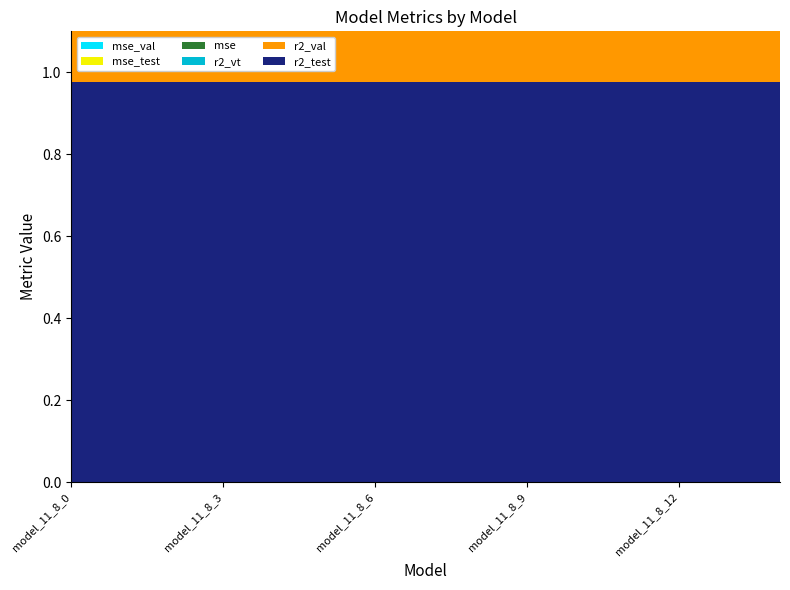

Reading left to right, what are all the values shown in this chart?

r2_test: model_11_8_0=1.0	model_11_8_1=1.0	model_11_8_2=1.0	model_11_8_3=1.0	model_11_8_4=1.0	model_11_8_5=1.0	model_11_8_6=1.0	model_11_8_7=1.0	model_11_8_8=1.0	model_11_8_9=1.0	model_11_8_10=1.0	model_11_8_11=1.0	model_11_8_12=1.0	model_11_8_13=1.0	model_11_8_14=1.0
r2_val: model_11_8_0=0.9	model_11_8_1=0.9	model_11_8_2=0.9	model_11_8_3=0.9	model_11_8_4=0.9	model_11_8_5=0.9	model_11_8_6=0.9	model_11_8_7=0.9	model_11_8_8=0.9	model_11_8_9=0.9	model_11_8_10=0.9	model_11_8_11=0.9	model_11_8_12=0.9	model_11_8_13=0.9	model_11_8_14=0.9
r2_vt: model_11_8_0=1.0	model_11_8_1=1.0	model_11_8_2=1.0	model_11_8_3=1.0	model_11_8_4=1.0	model_11_8_5=1.0	model_11_8_6=1.0	model_11_8_7=1.0	model_11_8_8=1.0	model_11_8_9=1.0	model_11_8_10=1.0	model_11_8_11=1.0	model_11_8_12=1.0	model_11_8_13=1.0	model_11_8_14=1.0
mse: model_11_8_0=0.1	model_11_8_1=0.1	model_11_8_2=0.1	model_11_8_3=0.1	model_11_8_4=0.1	model_11_8_5=0.1	model_11_8_6=0.1	model_11_8_7=0.1	model_11_8_8=0.1	model_11_8_9=0.1	model_11_8_10=0.1	model_11_8_11=0.1	model_11_8_12=0.1	model_11_8_13=0.1	model_11_8_14=0.1
mse_test: model_11_8_0=0.0	model_11_8_1=0.0	model_11_8_2=0.0	model_11_8_3=0.0	model_11_8_4=0.0	model_11_8_5=0.0	model_11_8_6=0.0	model_11_8_7=0.0	model_11_8_8=0.0	model_11_8_9=0.0	model_11_8_10=0.0	model_11_8_11=0.0	model_11_8_12=0.0	model_11_8_13=0.0	model_11_8_14=0.0
mse_val: model_11_8_0=0.1	model_11_8_1=0.1	model_11_8_2=0.1	model_11_8_3=0.1	model_11_8_4=0.1	model_11_8_5=0.1	model_11_8_6=0.1	model_11_8_7=0.1	model_11_8_8=0.1	model_11_8_9=0.1	model_11_8_10=0.1	model_11_8_11=0.1	model_11_8_12=0.1	model_11_8_13=0.1	model_11_8_14=0.1